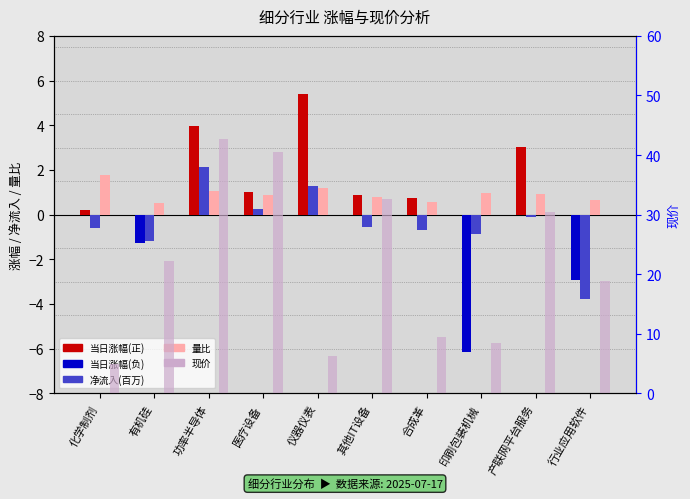

Between 功率半导体 and 仪器仪表, which is larger?

仪器仪表